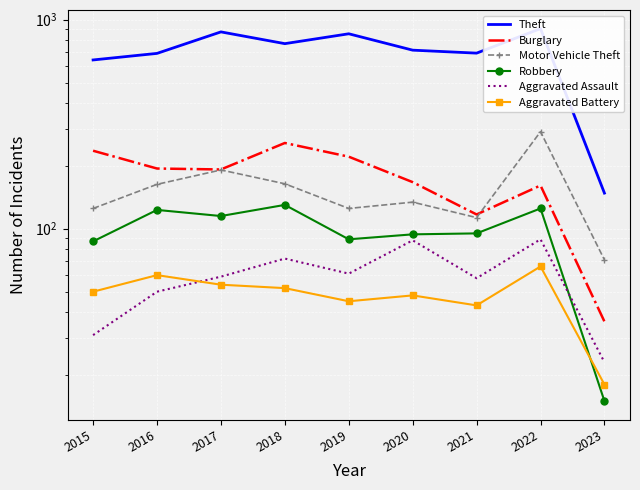

True or false: Theft has more than 2 interior local peaks.

True